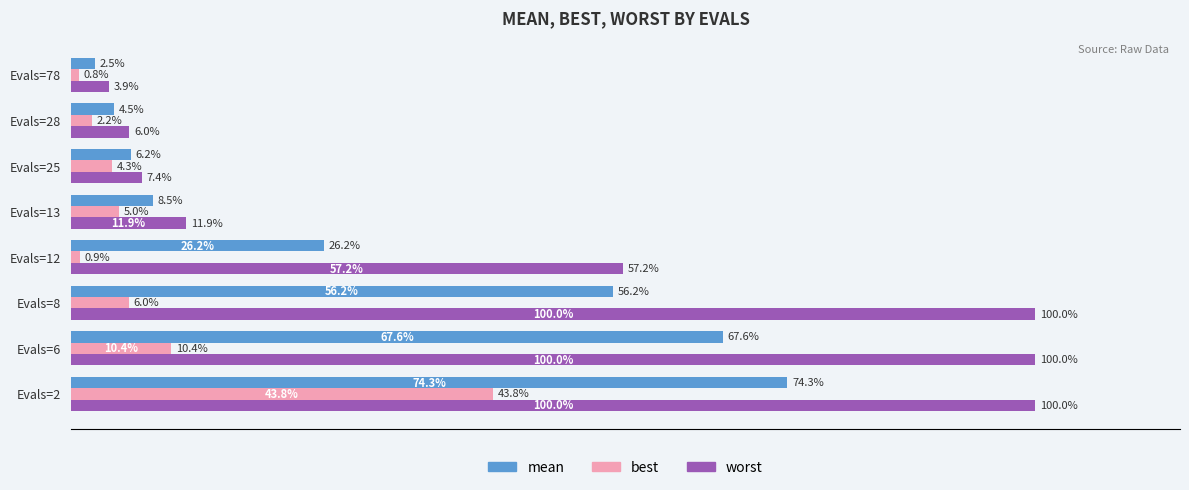

At which label does mean reach its peak?

Evals=2